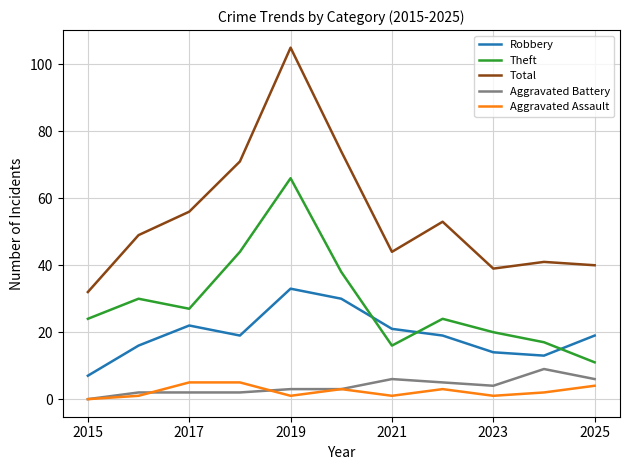

What are all the series names shown in the legend?

Robbery, Theft, Total, Aggravated Battery, Aggravated Assault